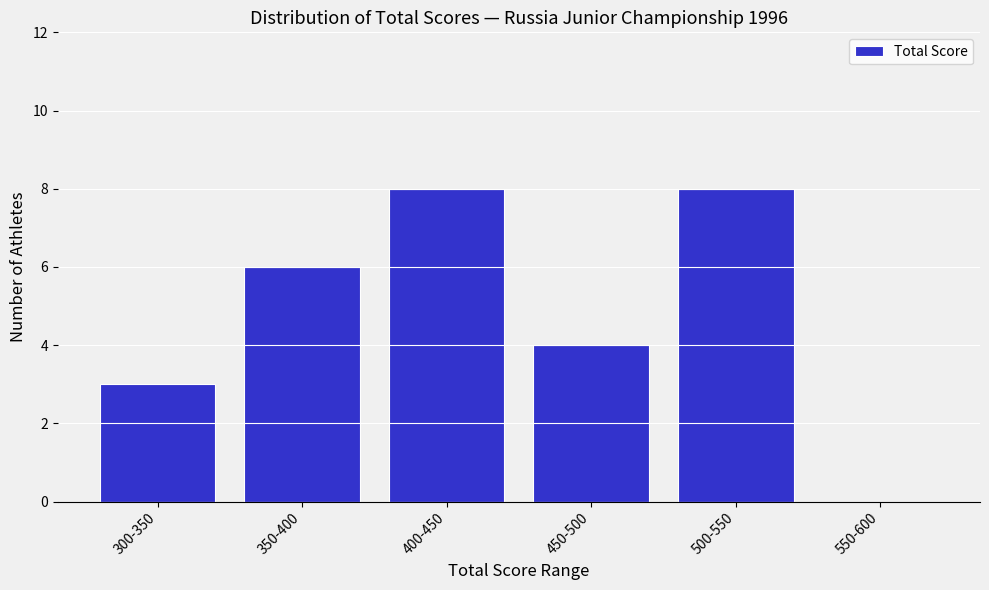

Reading right to left, what are all the values shown in this chart?

550-600=0	500-550=8	450-500=4	400-450=8	350-400=6	300-350=3